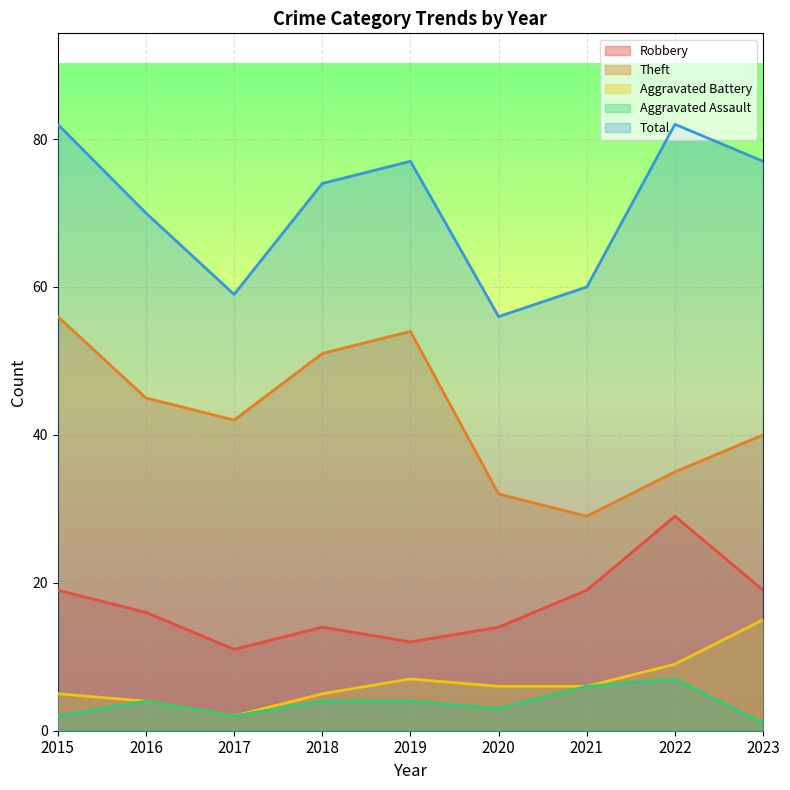

The Total series shows 35 at 2015. True or false?

False